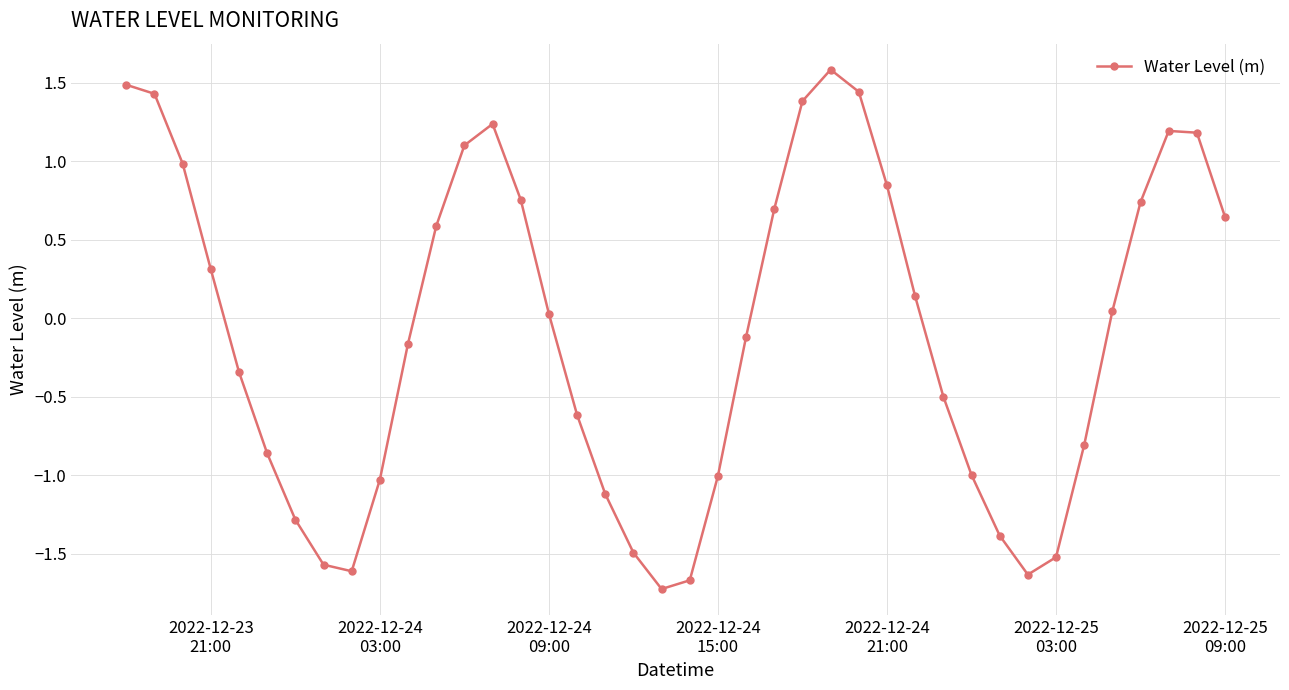

What is the maximum value shown in the chart?

1.6